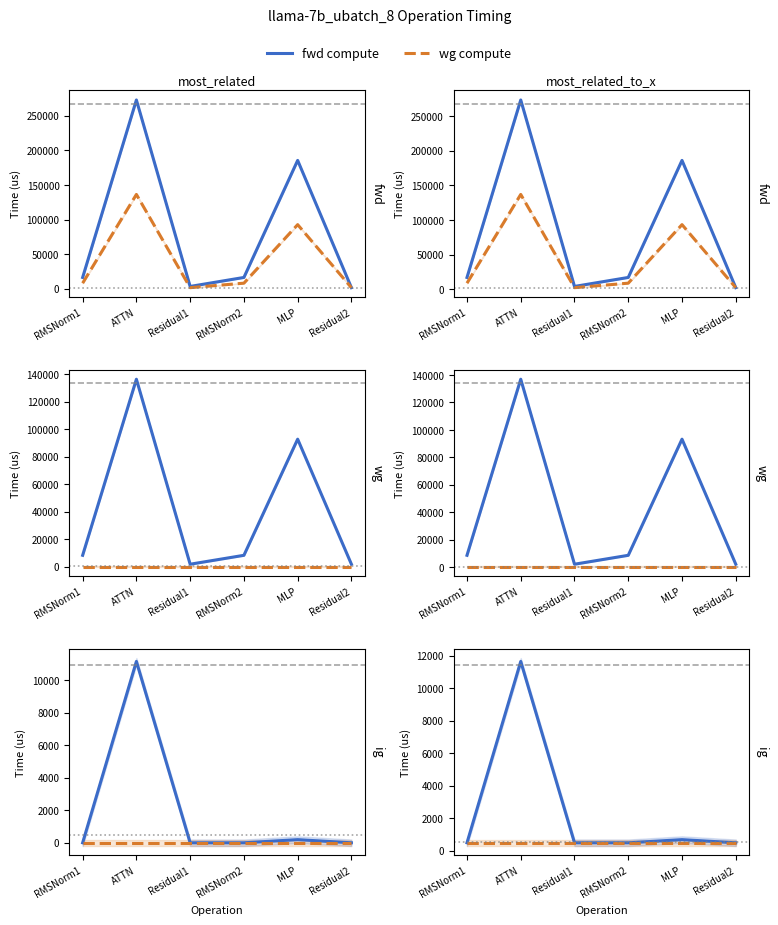

True or false: wg exposed comm and ig exposed comm intersect in this chart.

False